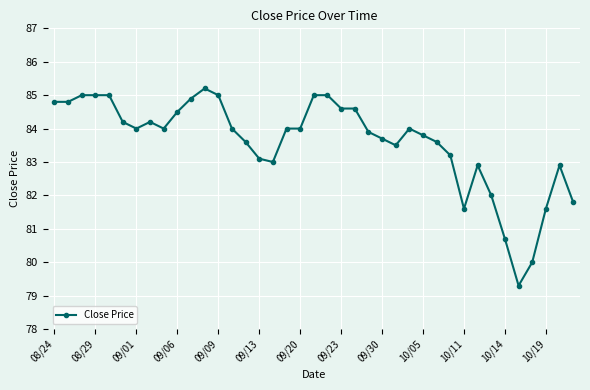

True or false: there are more than 0 points higher than both neighbors.

True